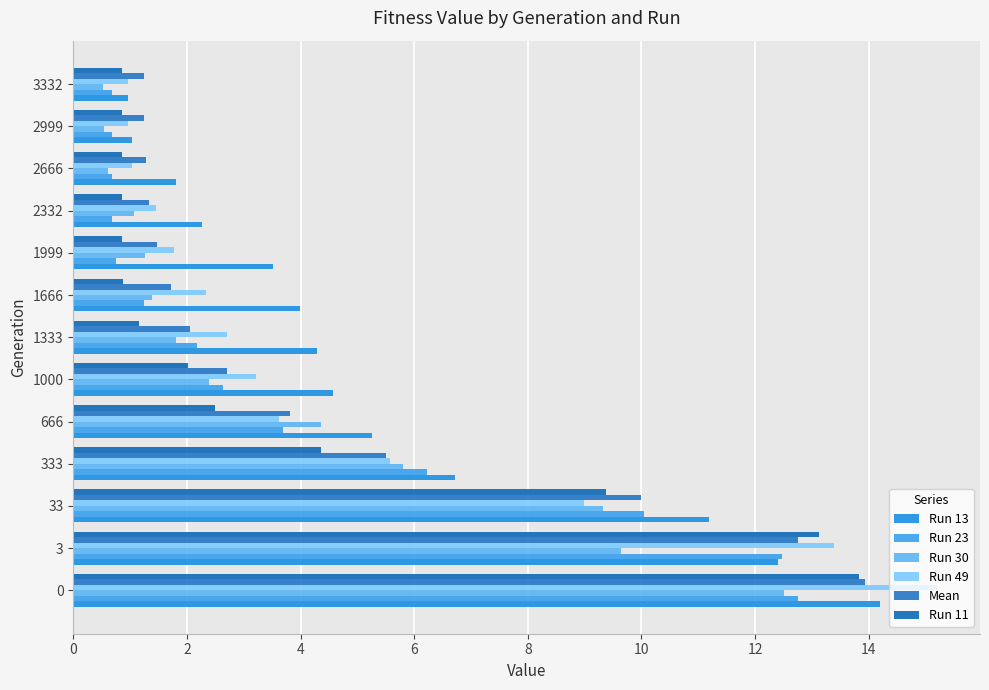

Which series has the largest total across all categories?

Run 13